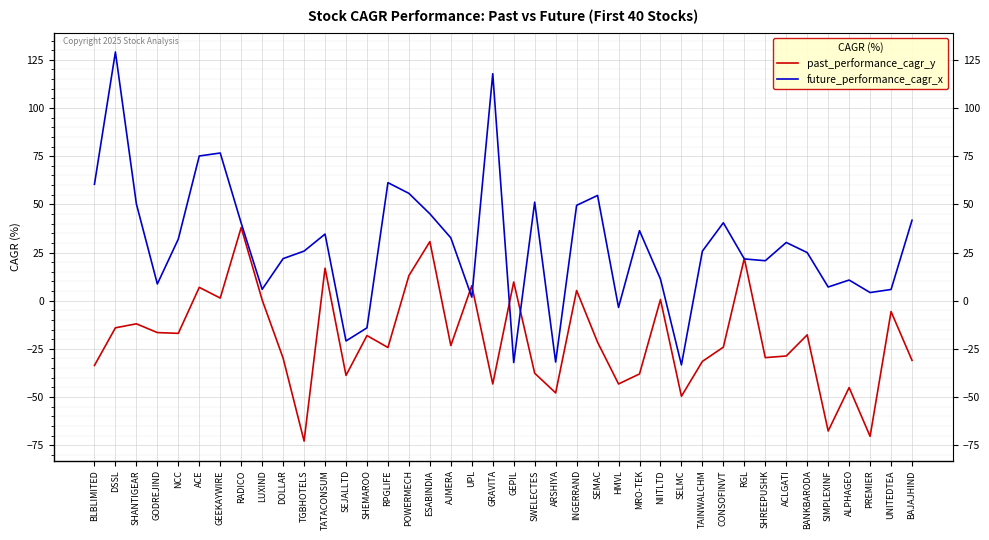

At which label does past_performance_cagr_y reach its peak?

RADICO